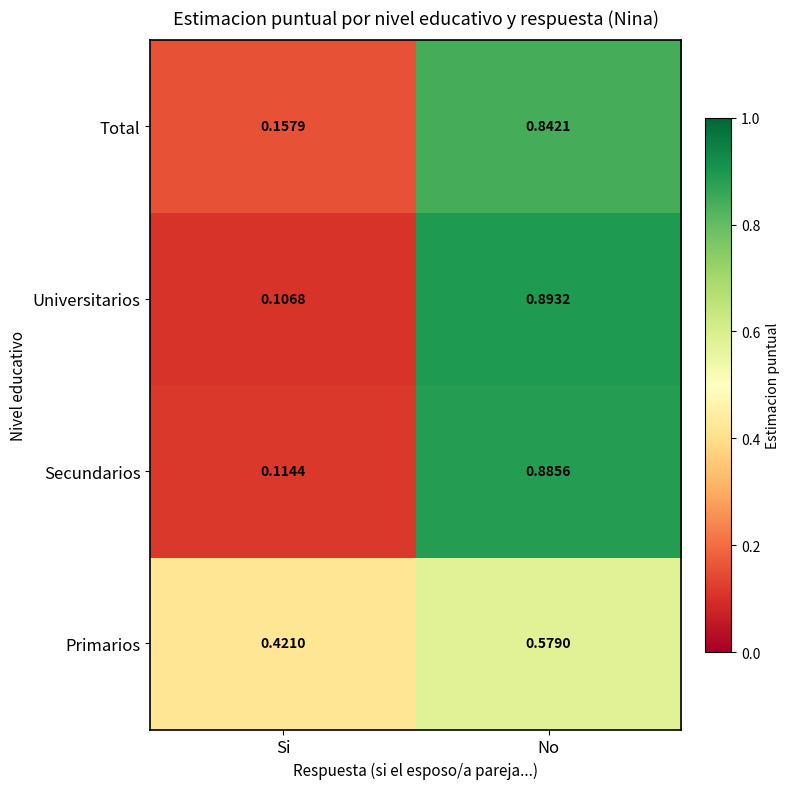

Where is Secundarios nearest to the value 0?

Si